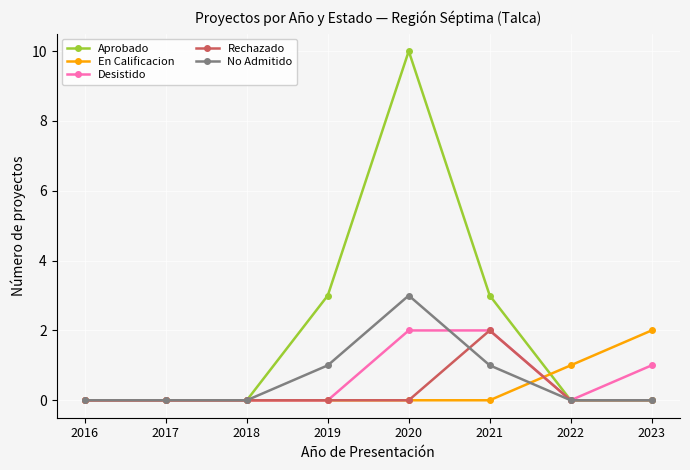

Between 2016 and 2022, which series saw the biggest shift?

En Calificacion